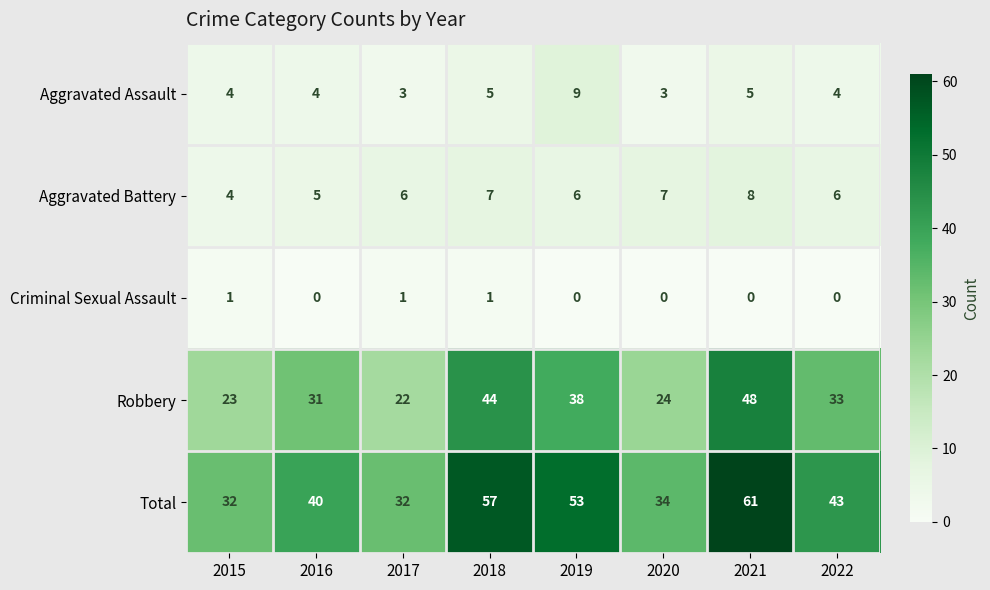

Which series has the largest total across all categories?

Total